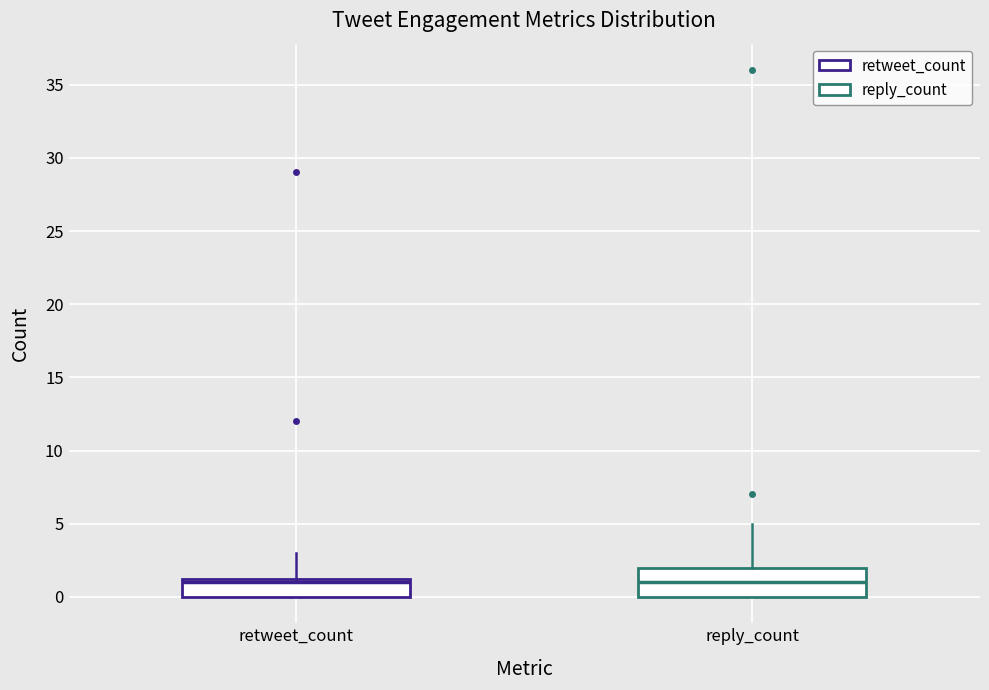

Where does the median line of the box for retweet_count sit on the y-axis? The values are not printed on the chart, so give them approximately, as read against the axis.

1.0